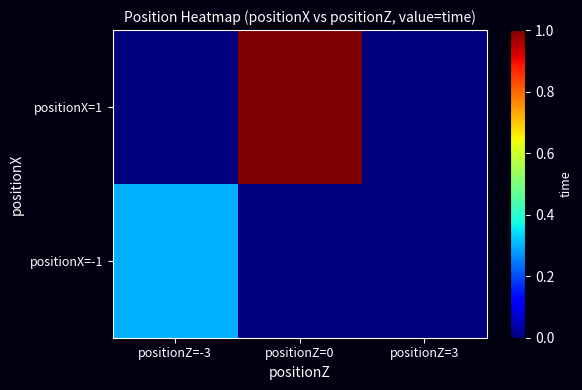

At how many categories does at least one series exceed 0?

2